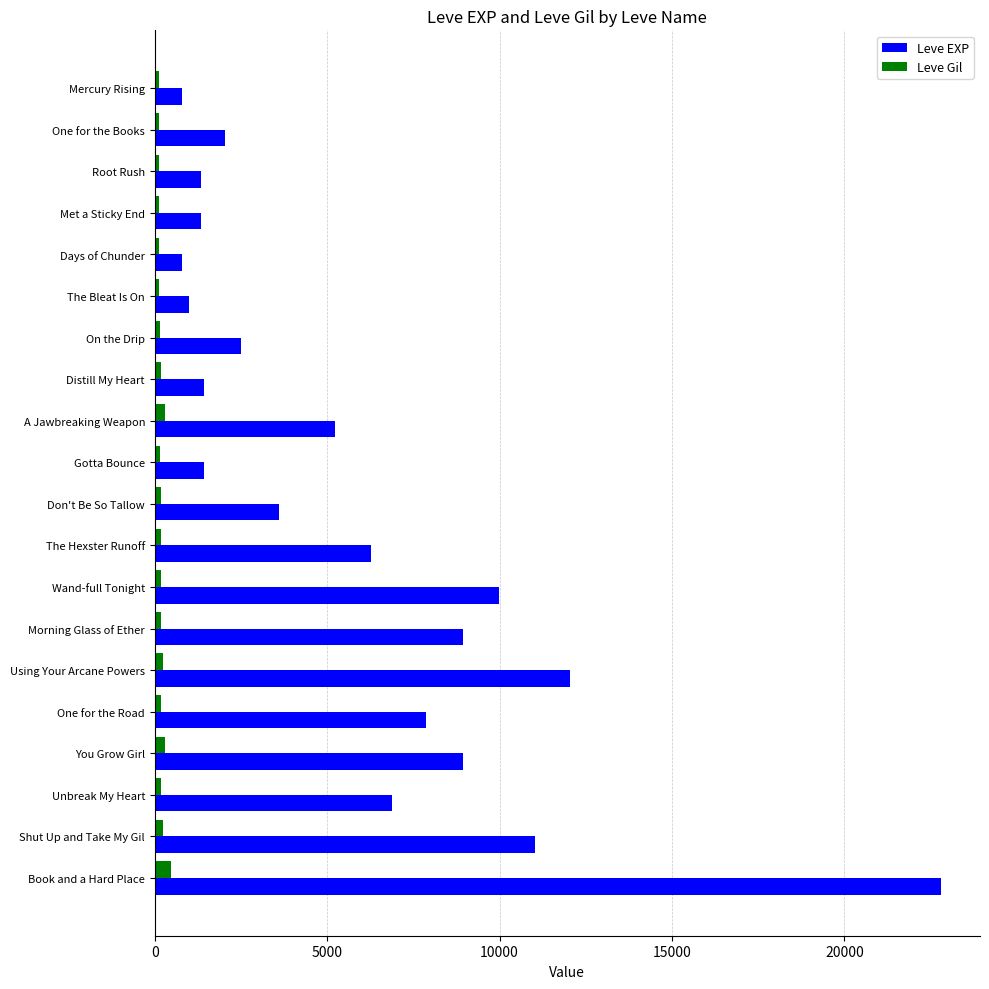

At how many categories does at least one series exceed 17804?

1